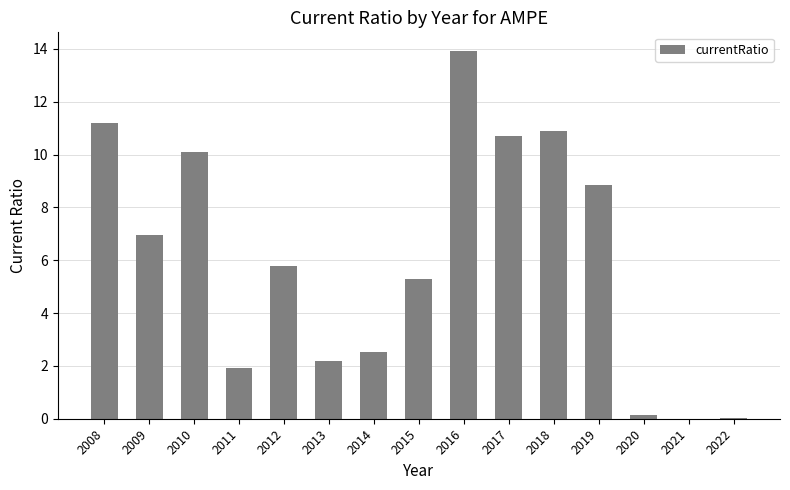

True or false: the data shows 7.0 at 2009.

True